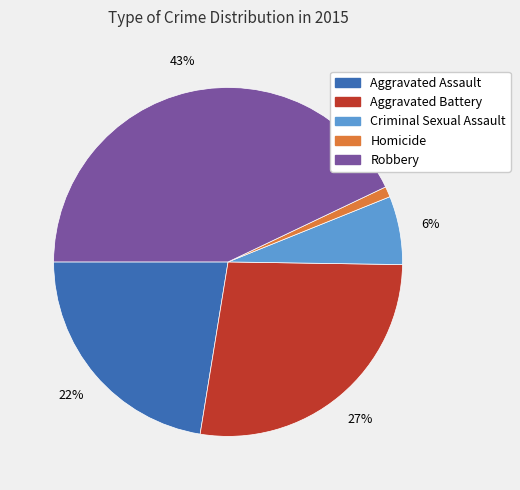

Is it true that Robbery is 43% of the pie?

True